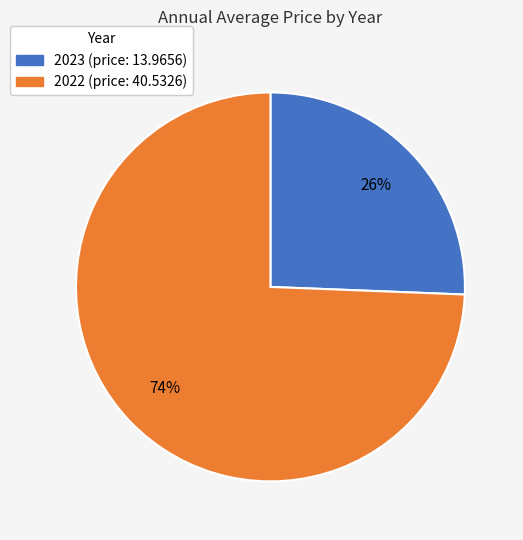

To the nearest percent, what percentage of the pie is 2023?

26%